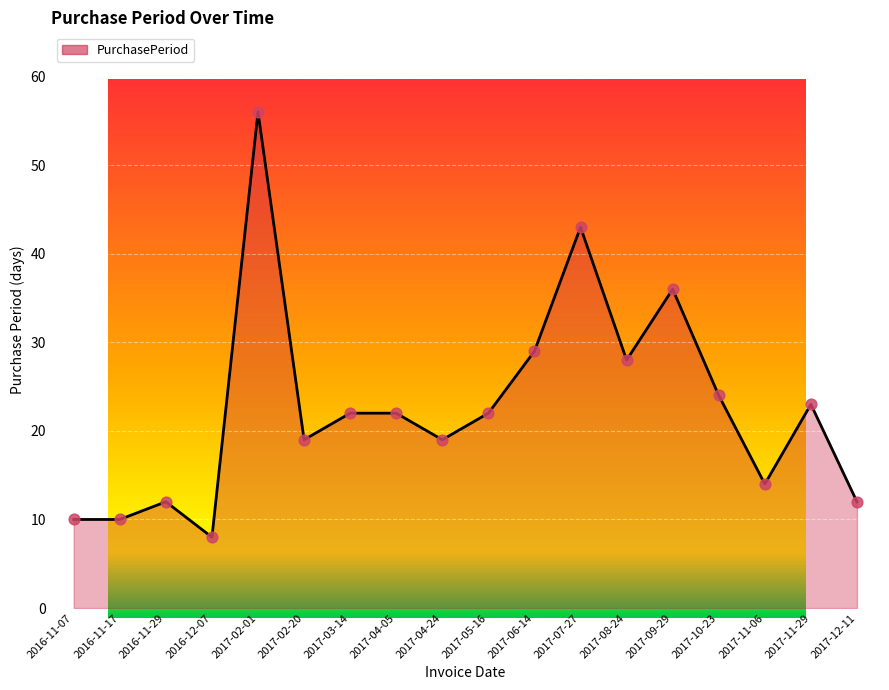

Which has a higher value, 2016-11-29 or 2017-08-24?

2017-08-24